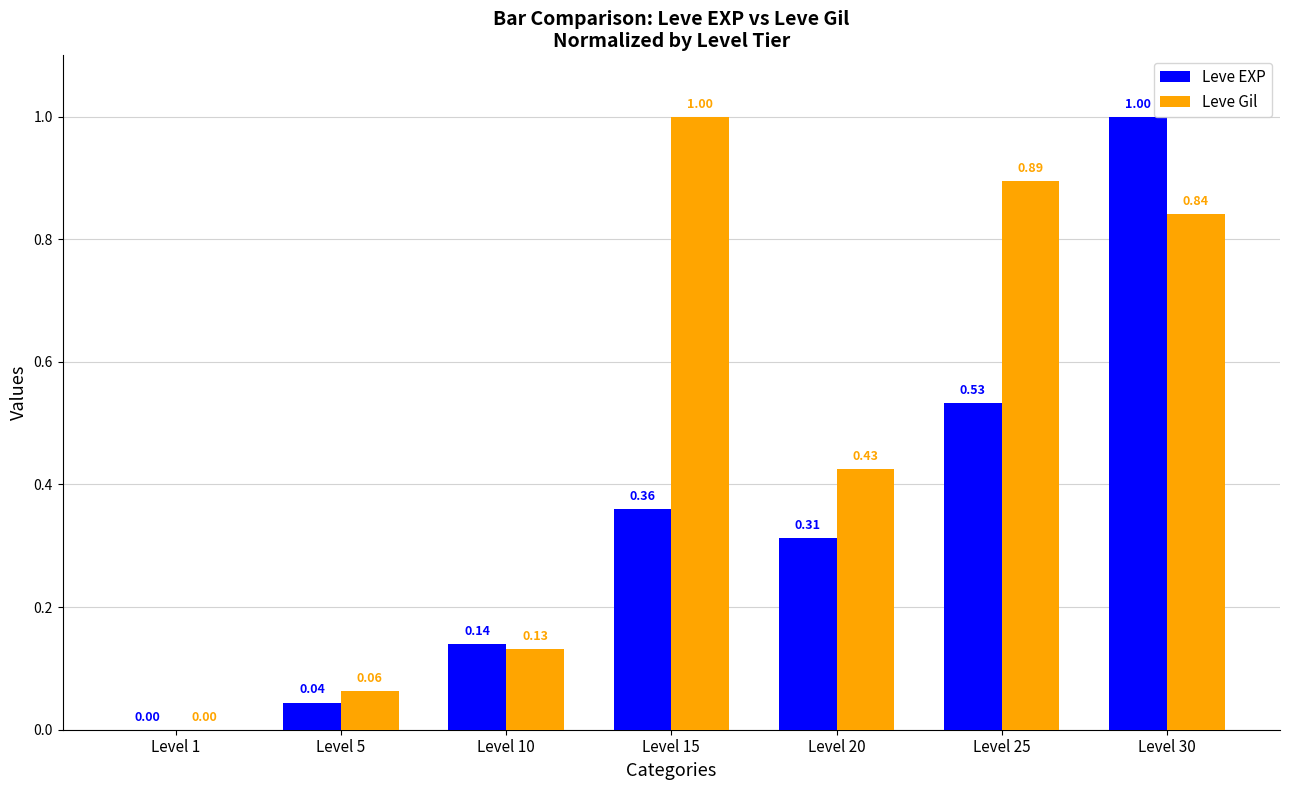

What is the sum of all Leve EXP values?

2.4